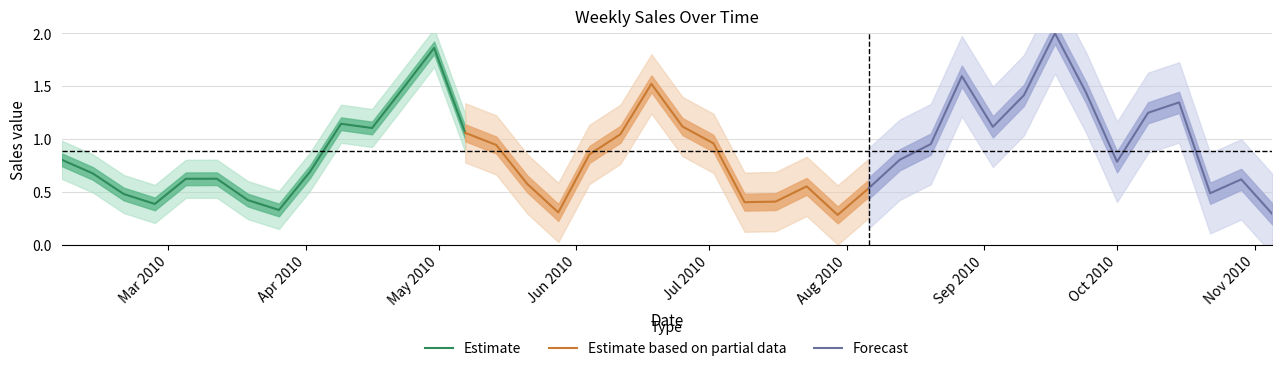

What is the difference between the maximum and second lowest values in the Estimate series?

1.5